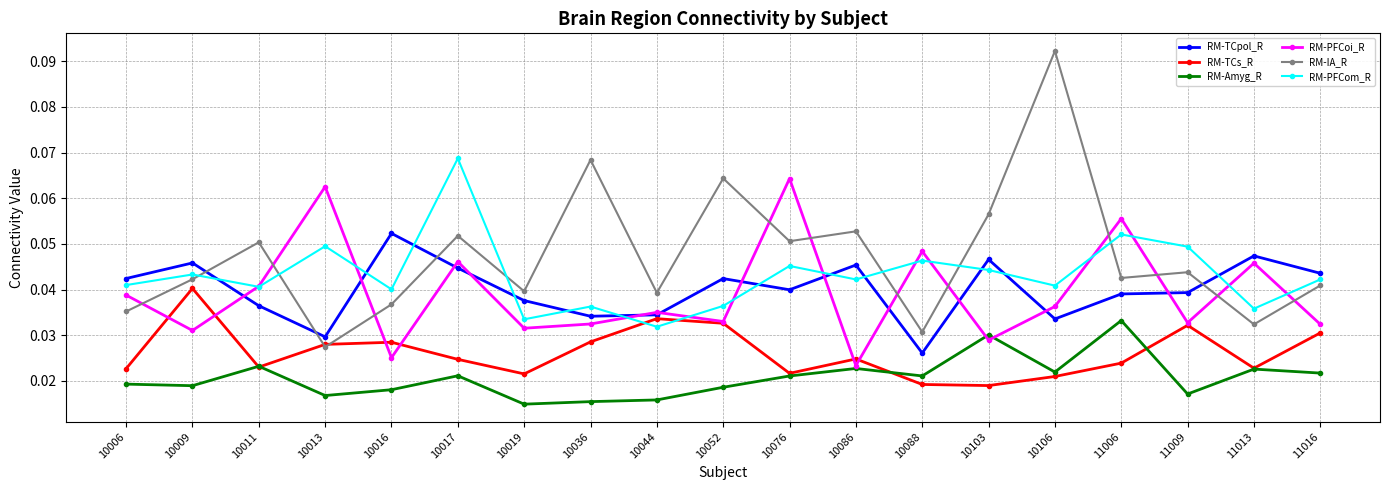

True or false: RM-TCs_R has more than 2 points higher than both neighbors.

True